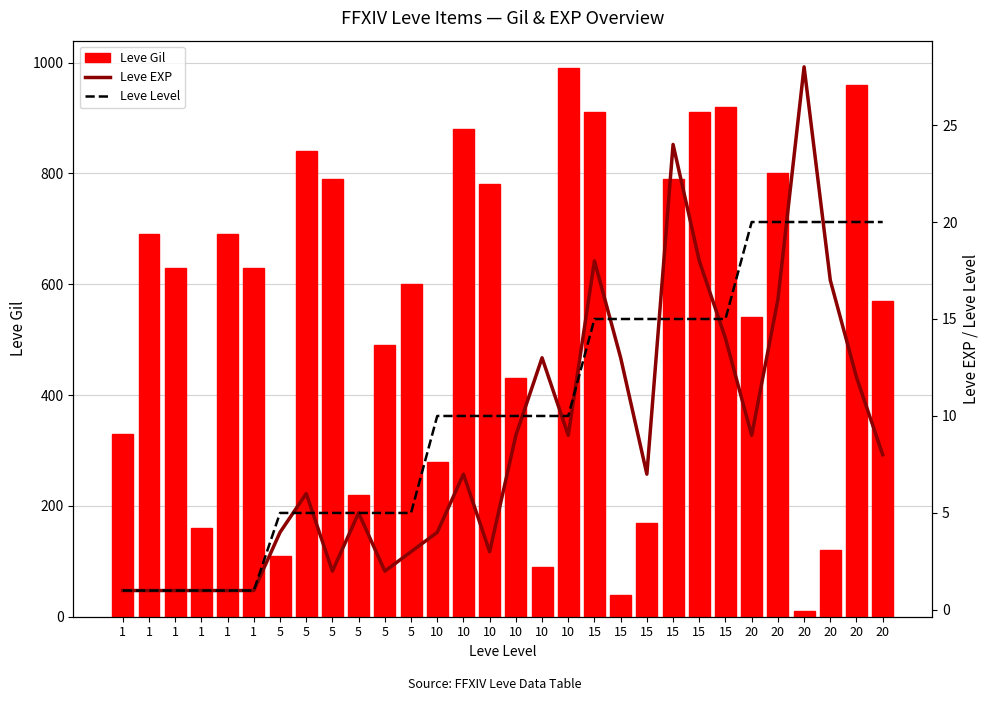

What is the difference between the Leve Gil values at 5 and 1?

60